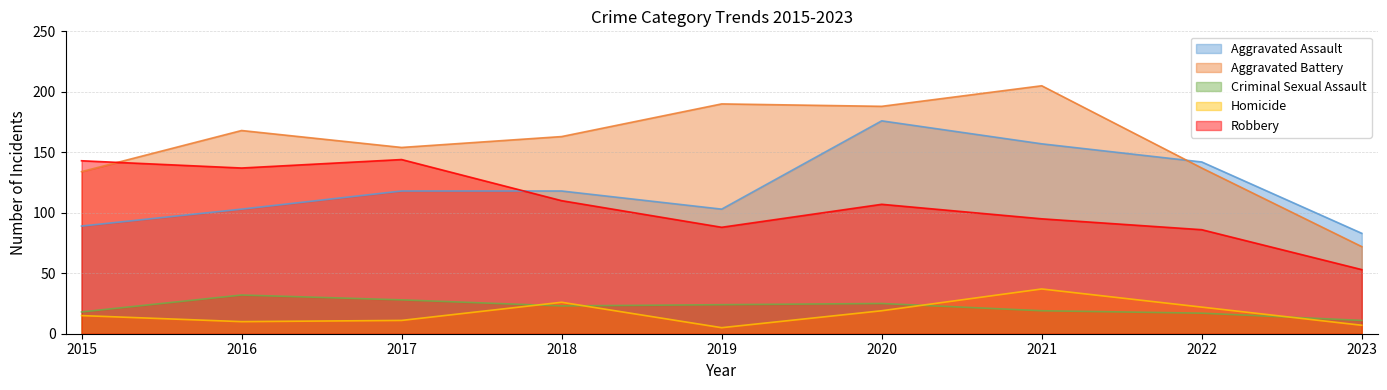

Which category has the lowest value across all series?

2019